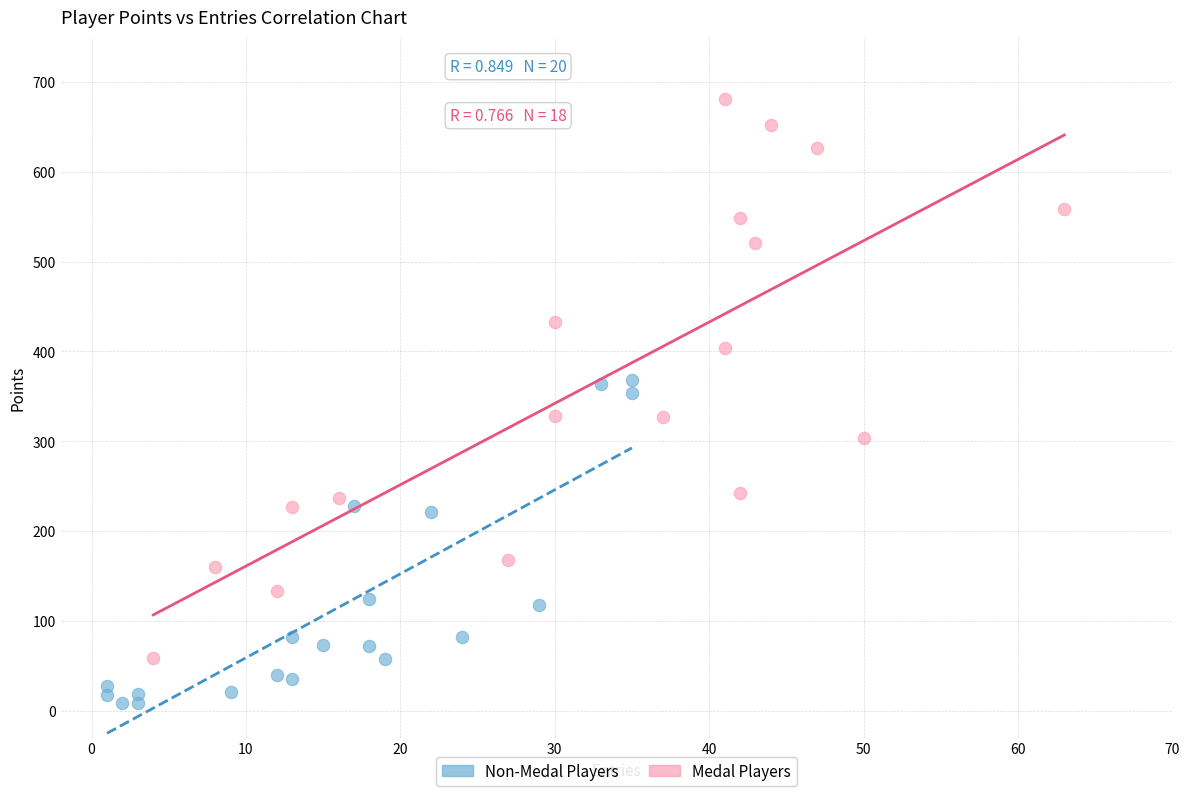

Which series reaches the minimum Y coordinate?

Non-Medal Players